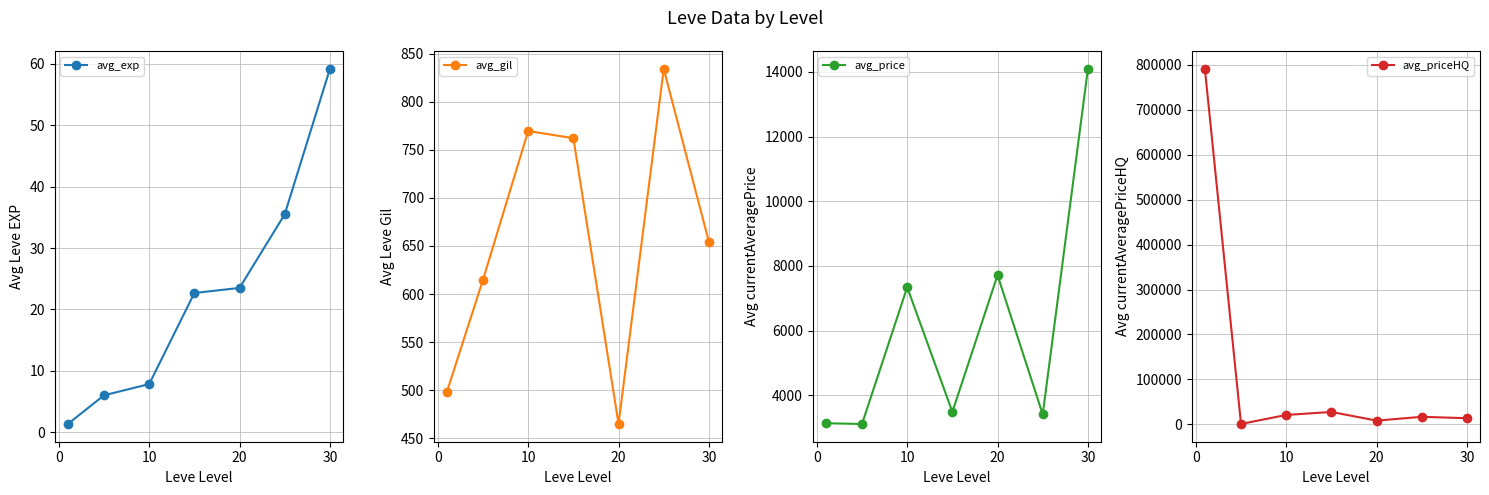

What is the minimum value shown in the chart?

1.3